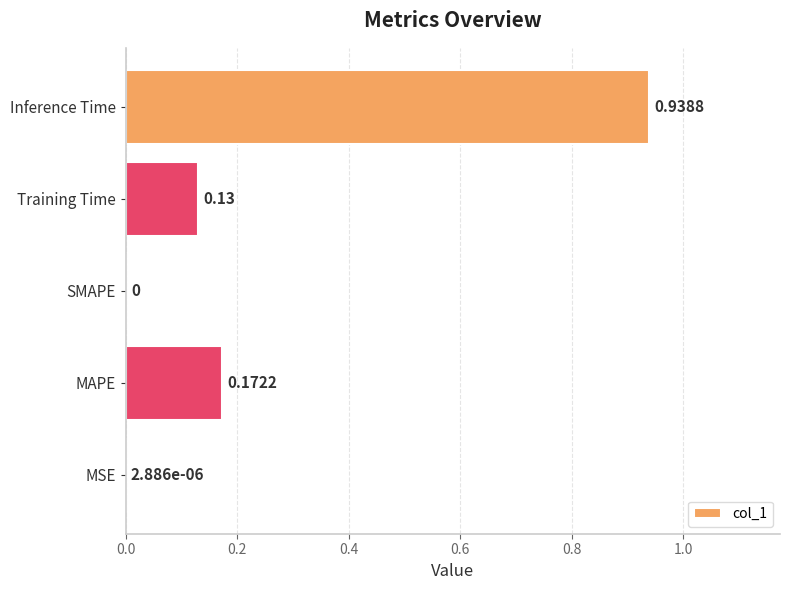

What is the change in value from MSE to Inference Time?

+0.9